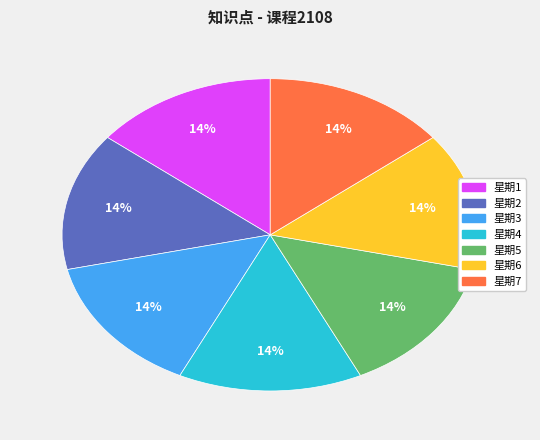

Is there any slice that represents more than half of the pie?

No